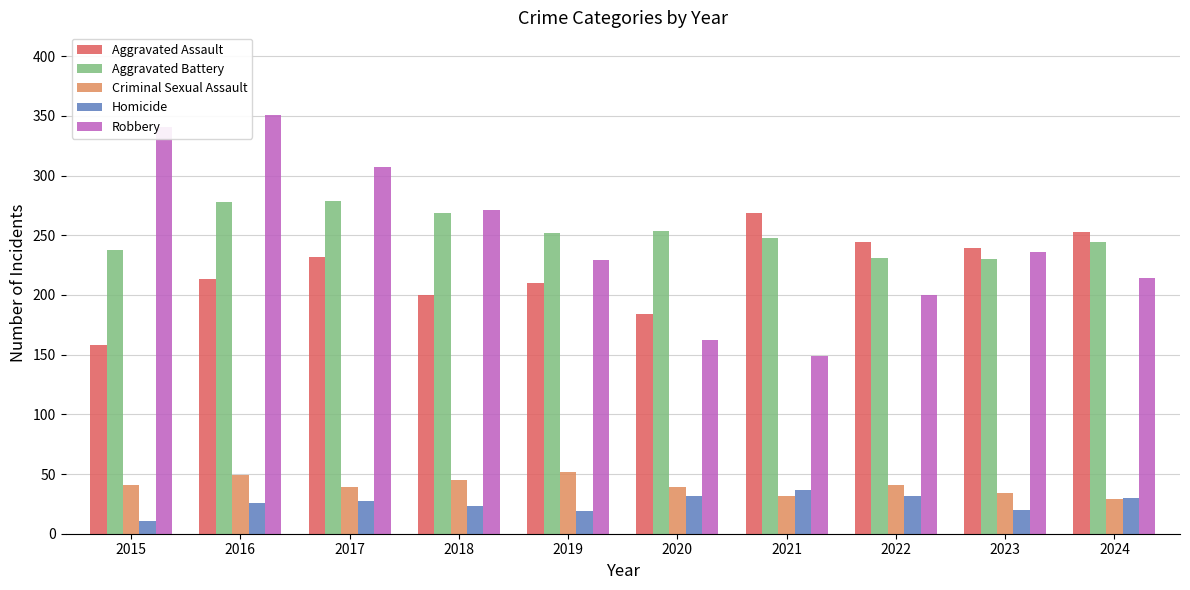

What is the difference between the Aggravated Assault values at 2017 and 2019?

22